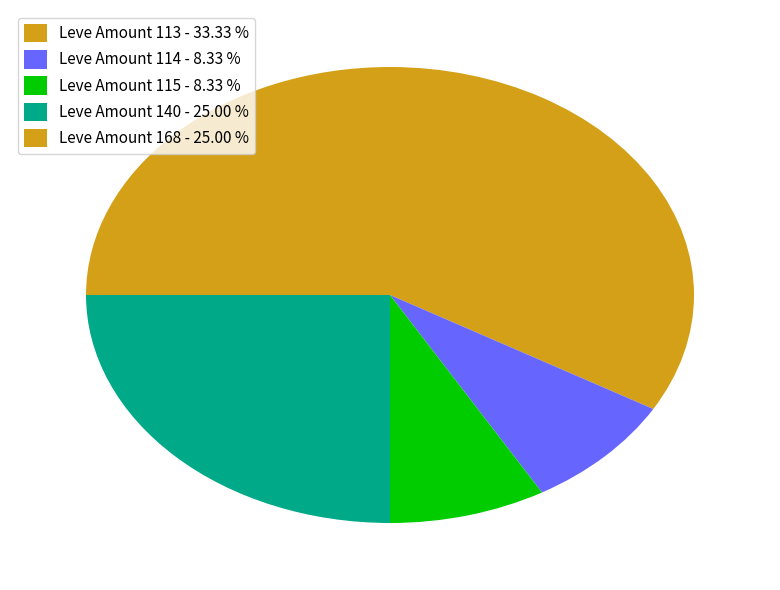

How many segments does this pie chart have?

5